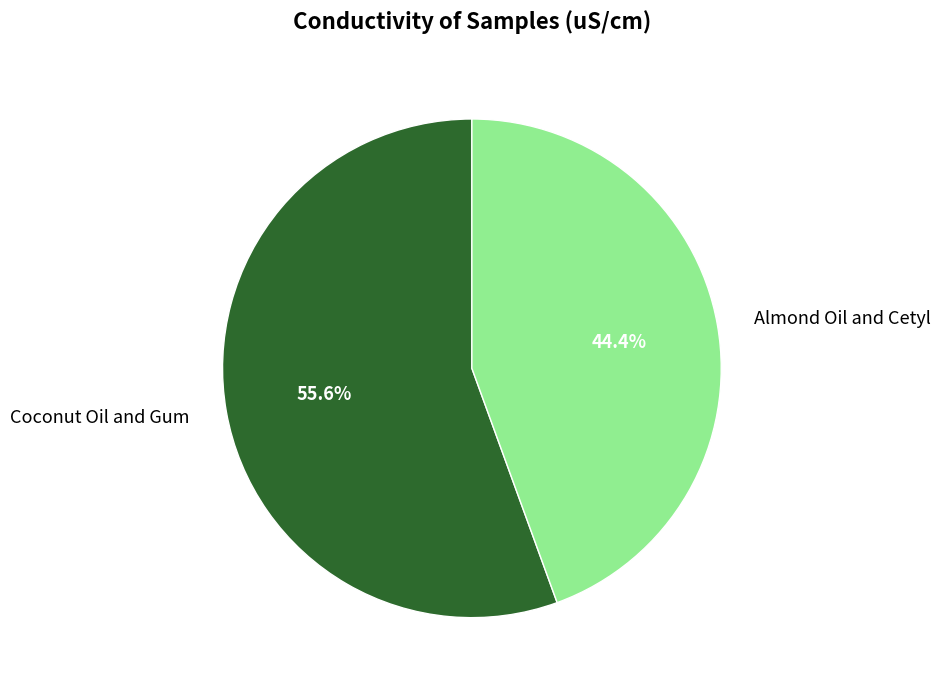

Combined, what portion of the pie is Coconut Oil and Gum and Almond Oil and Cetyl?

100.0%